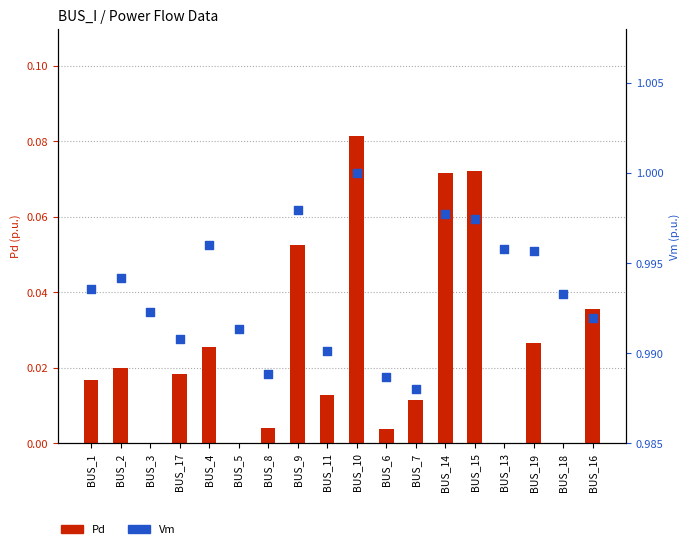

At which category is the sum across all series the highest?

BUS_10